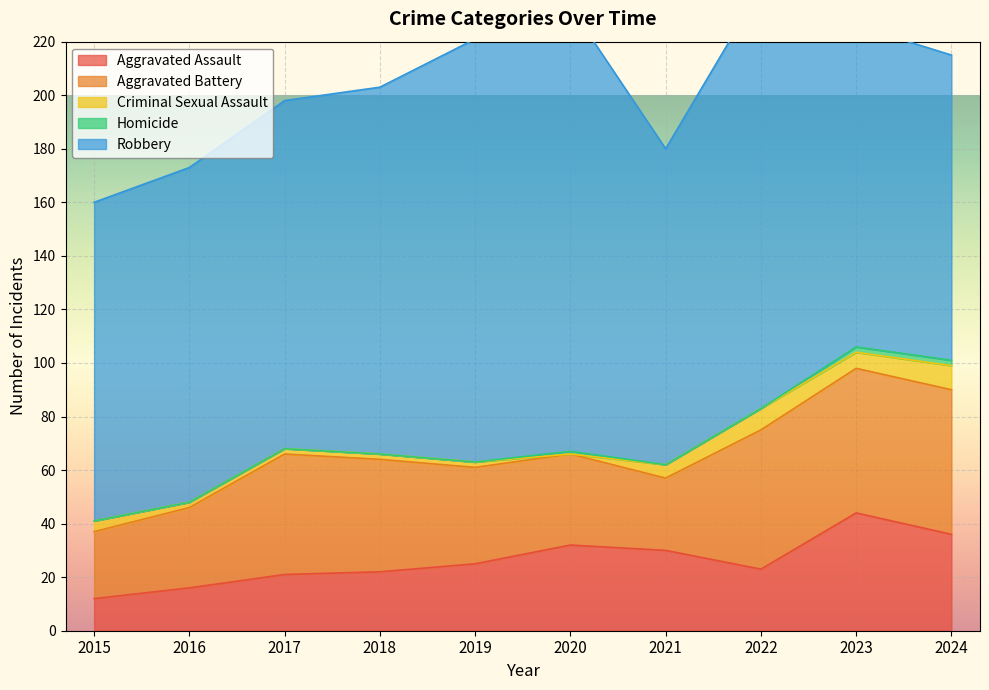

List the labels in order of Aggravated Battery value, largest first.

2023, 2024, 2022, 2017, 2018, 2019, 2020, 2016, 2021, 2015